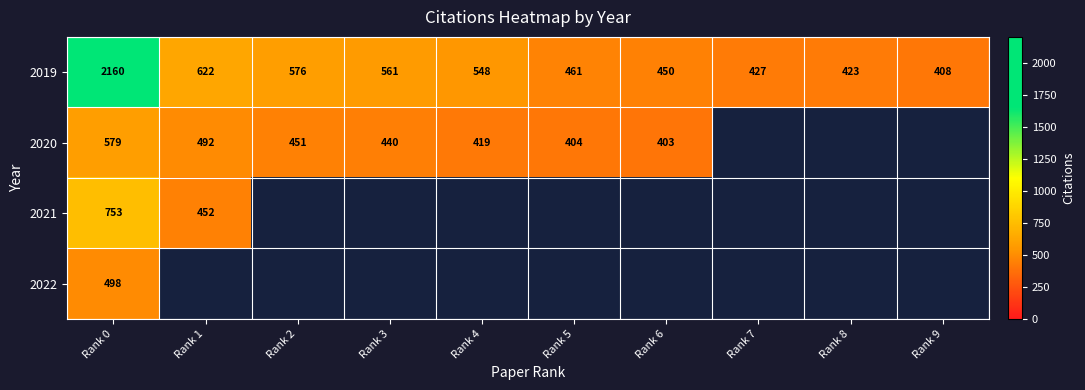

How many data points in 2019 are less than 548?

5